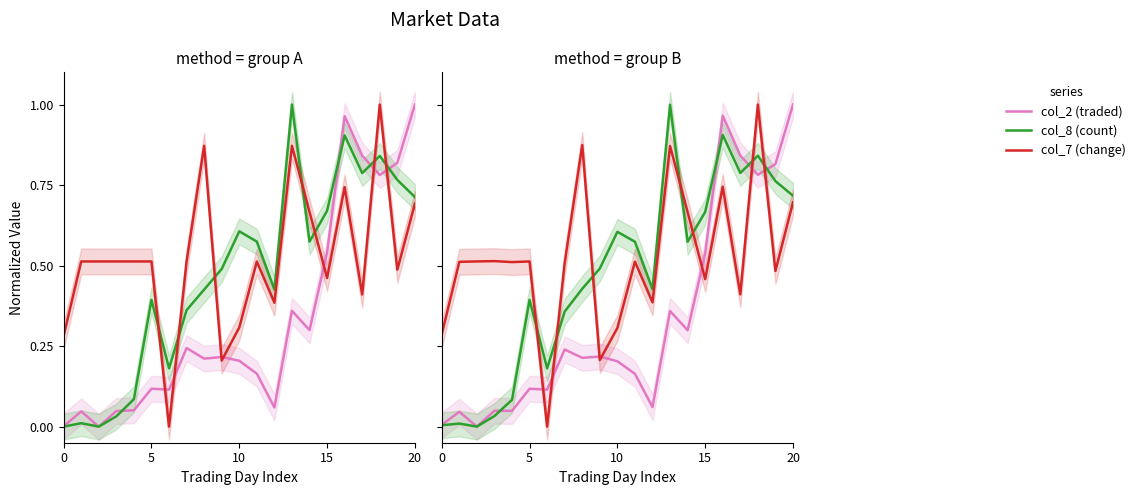

Where do col_7 (change) and col_8 (count) first cross each other?

5 and 6